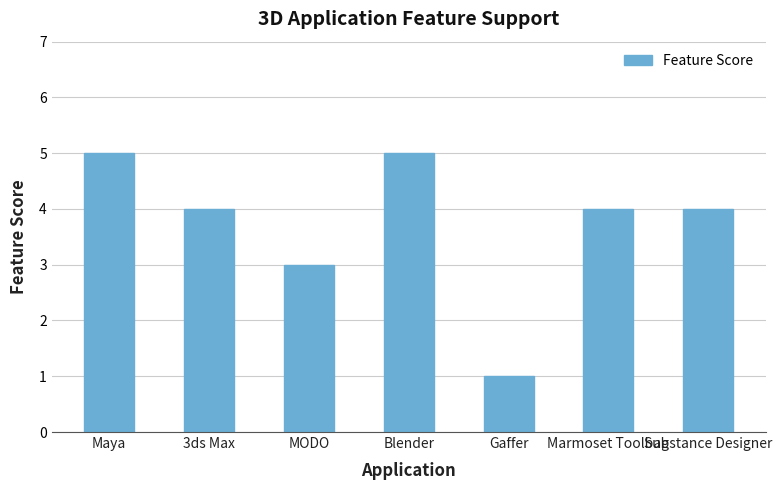

At which label is the value closest to 3?

MODO